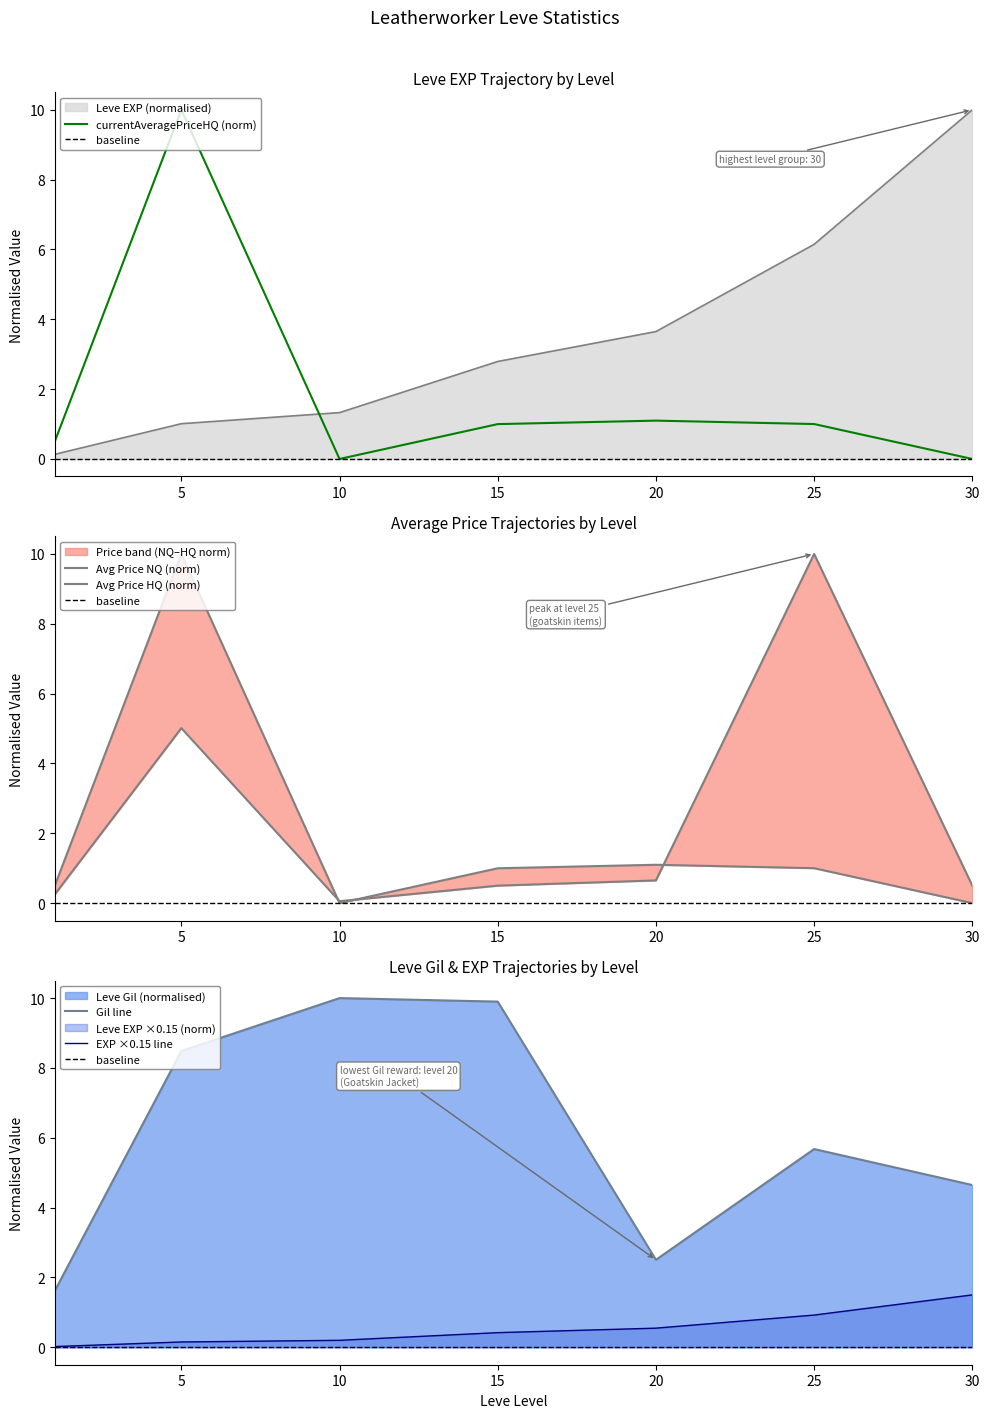

Which category has the highest value in the currentAveragePriceHQ series?

5